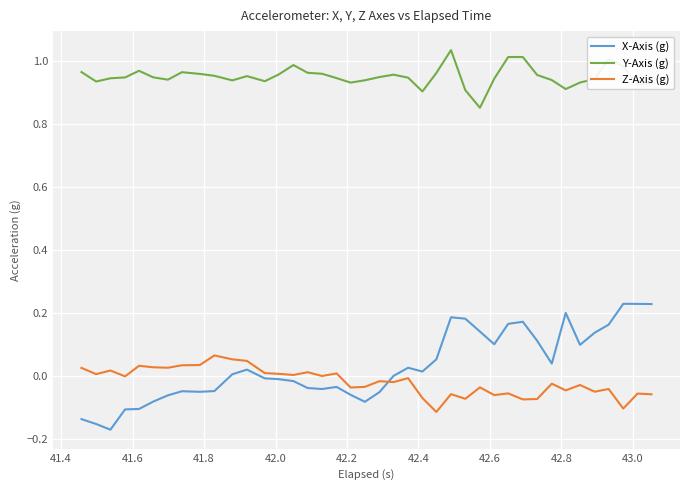

True or false: Y-Axis (g) and Z-Axis (g) cross at least once.

False